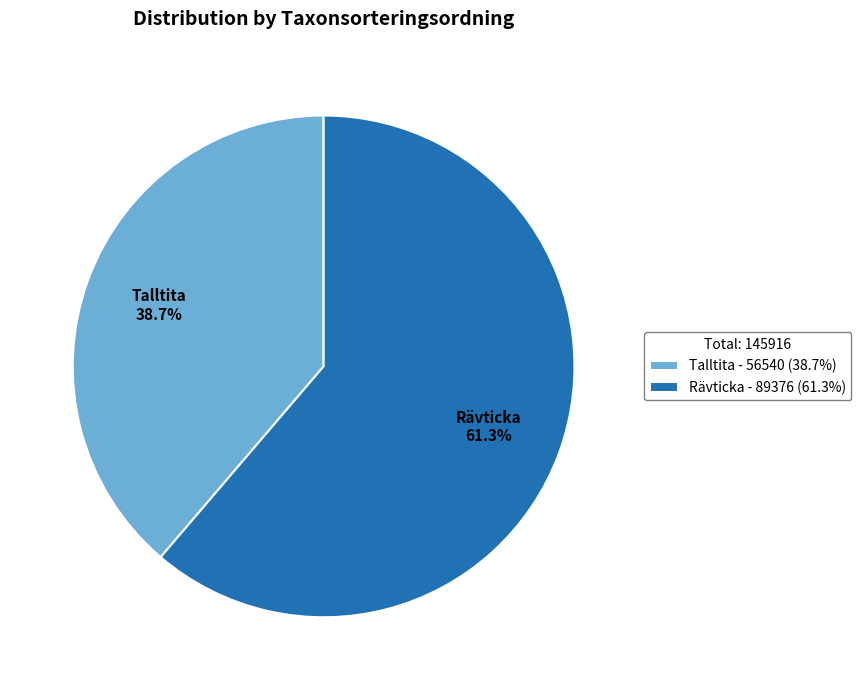

Does Talltita - 56540 (38.7%) account for over 50% of the chart?

No